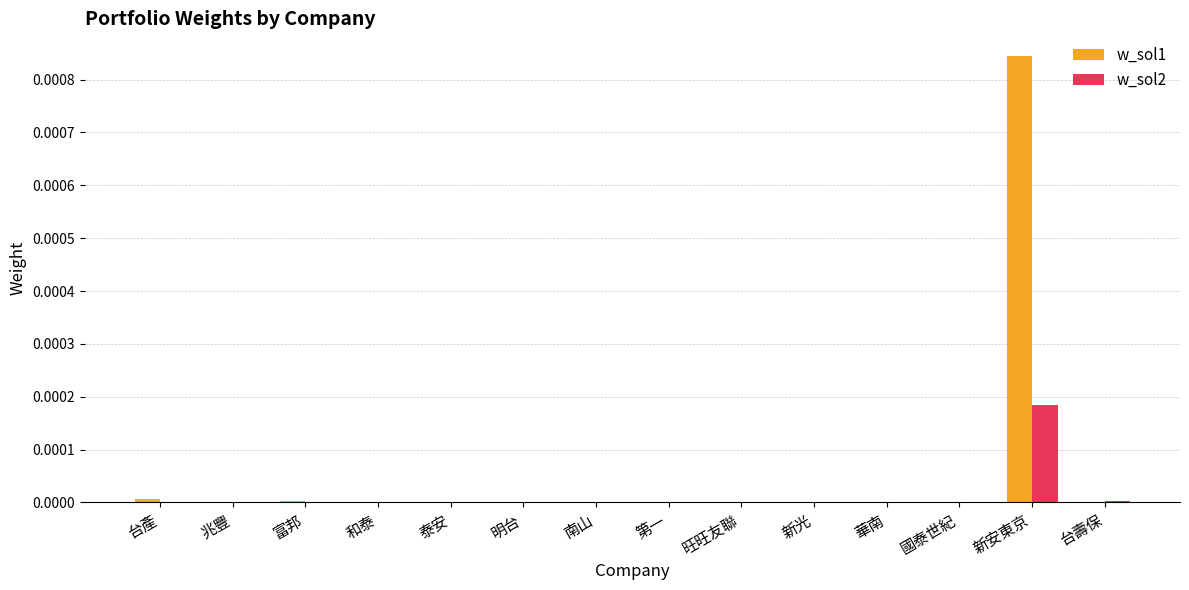

Which series has the largest total across all categories?

w_sol1